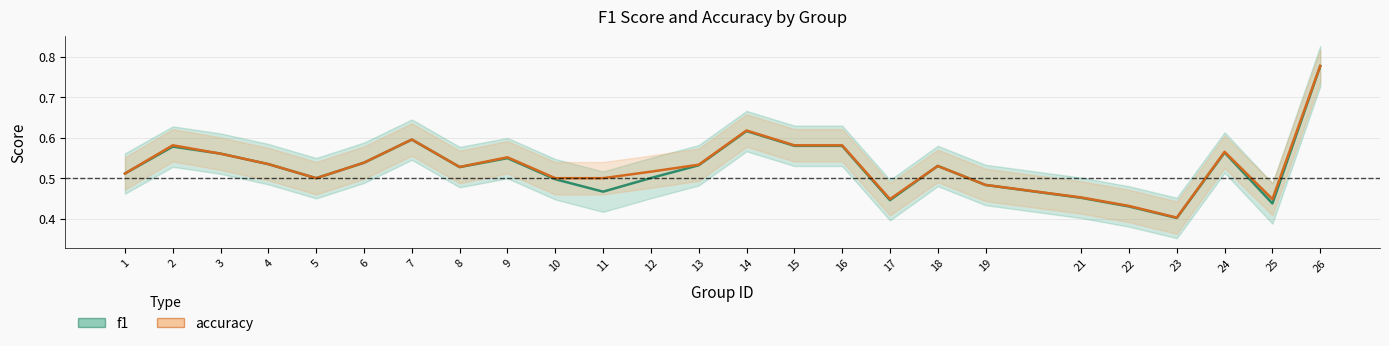

Between which two adjacent categories do f1 and accuracy first intersect?

2 and 3